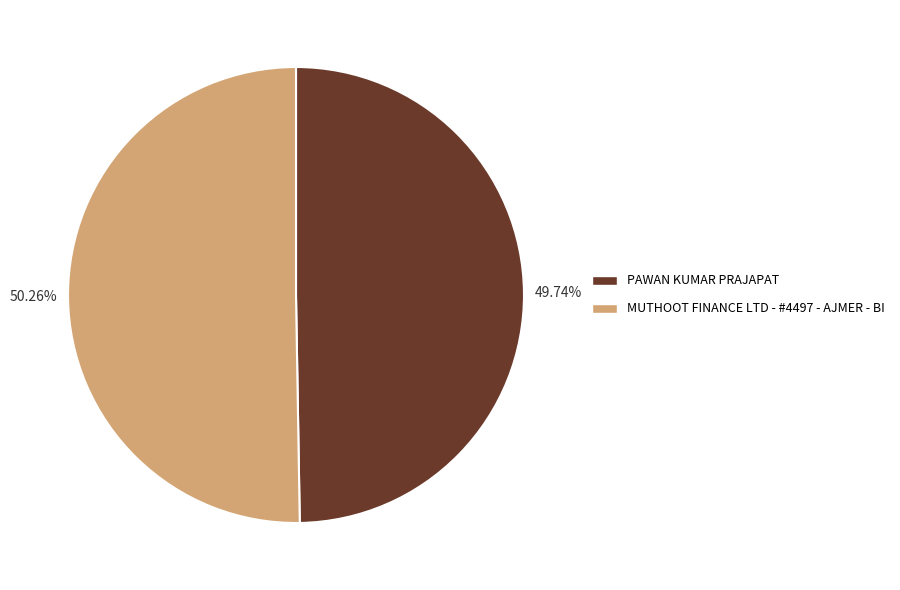

The PAWAN KUMAR PRAJAPAT slice represents 50% of the pie. True or false?

True